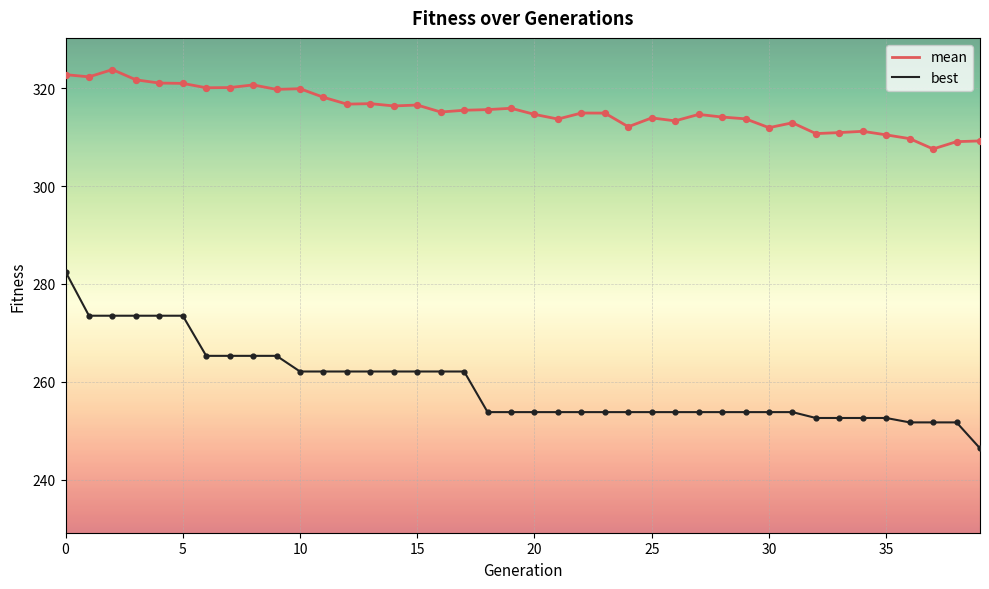

Which series has the largest total across all categories?

mean